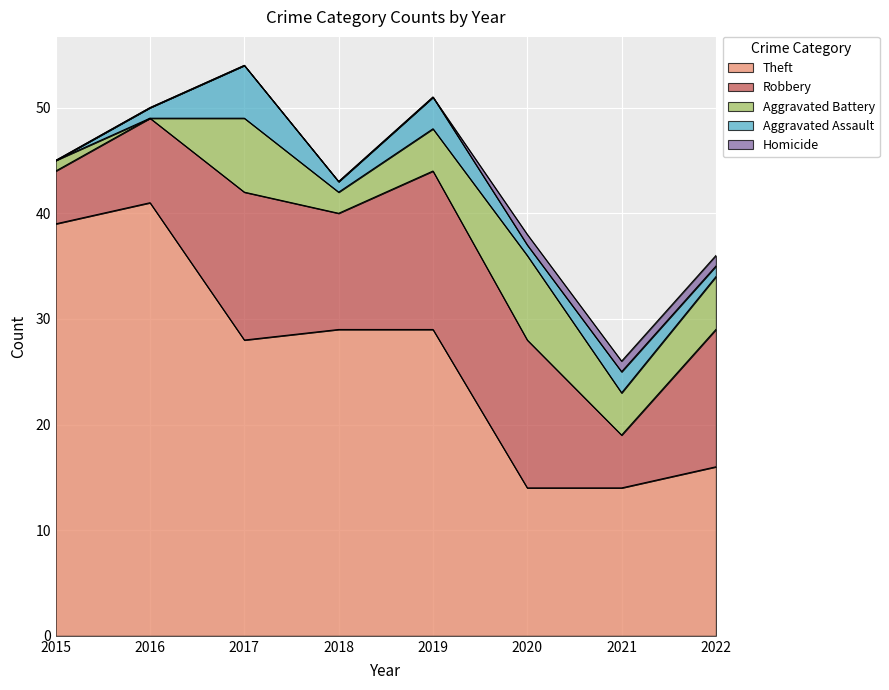

The value of Aggravated Battery at 2019 is 1. True or false?

False